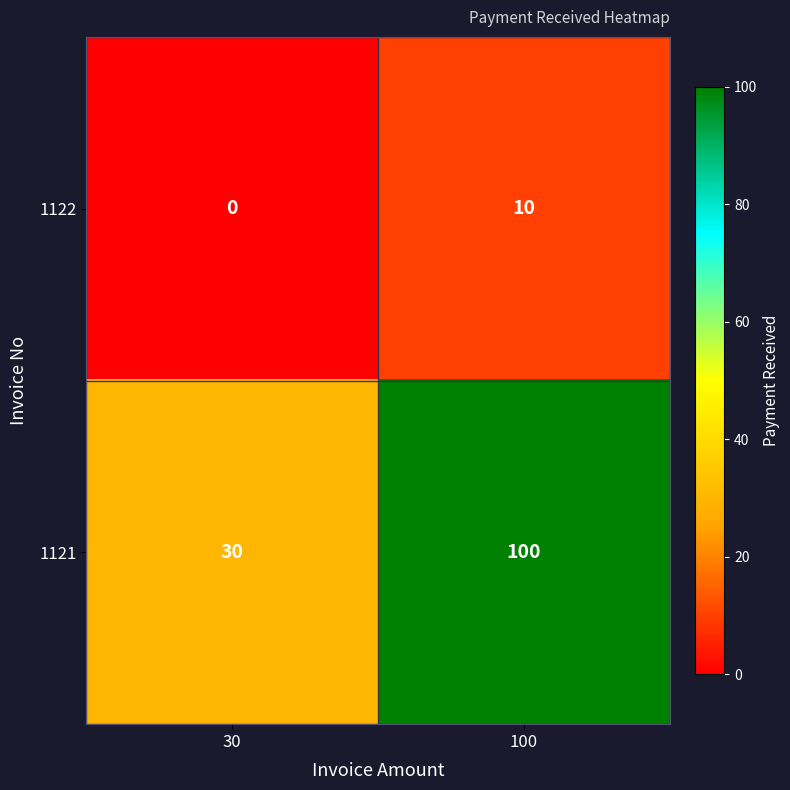

At 100, list the series in order from smallest to largest.

1122, 1121